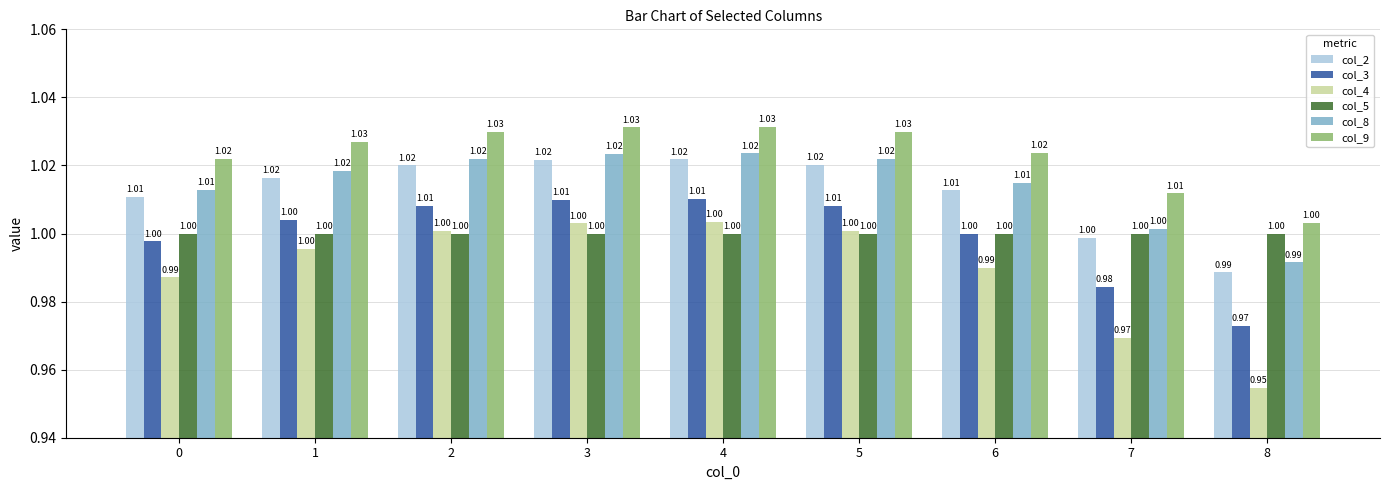

Which series has the widest spread of values?

col_4